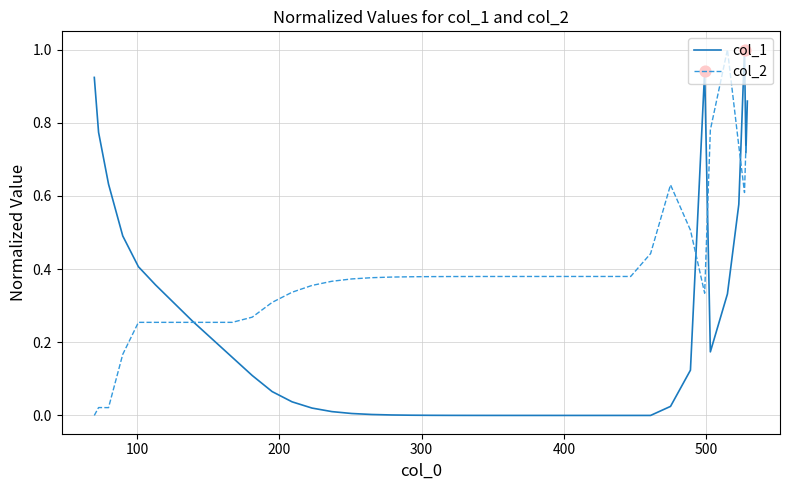

What is the maximum value shown in the chart?

1.0